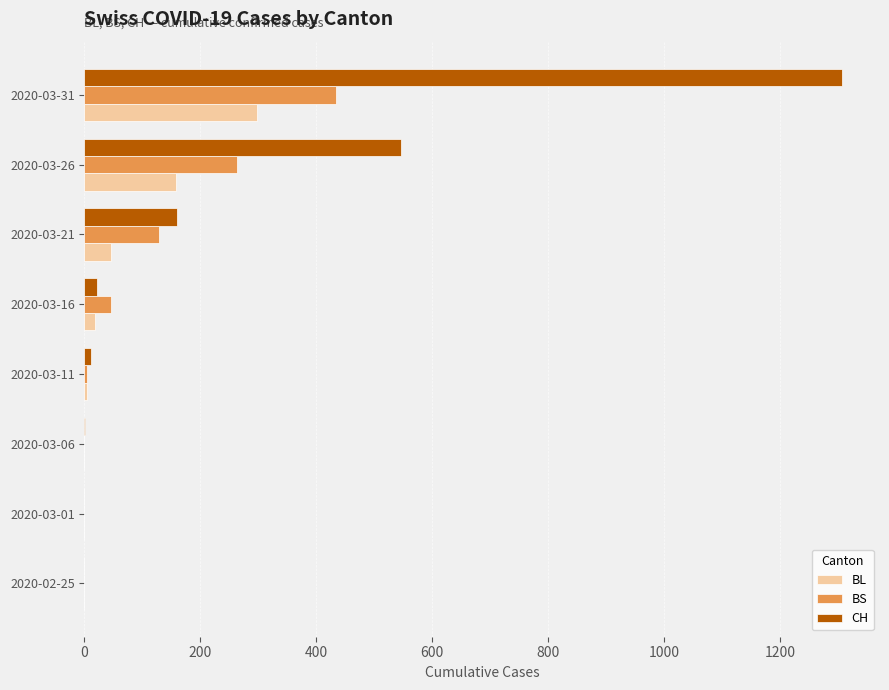

Which series has the largest total across all categories?

CH